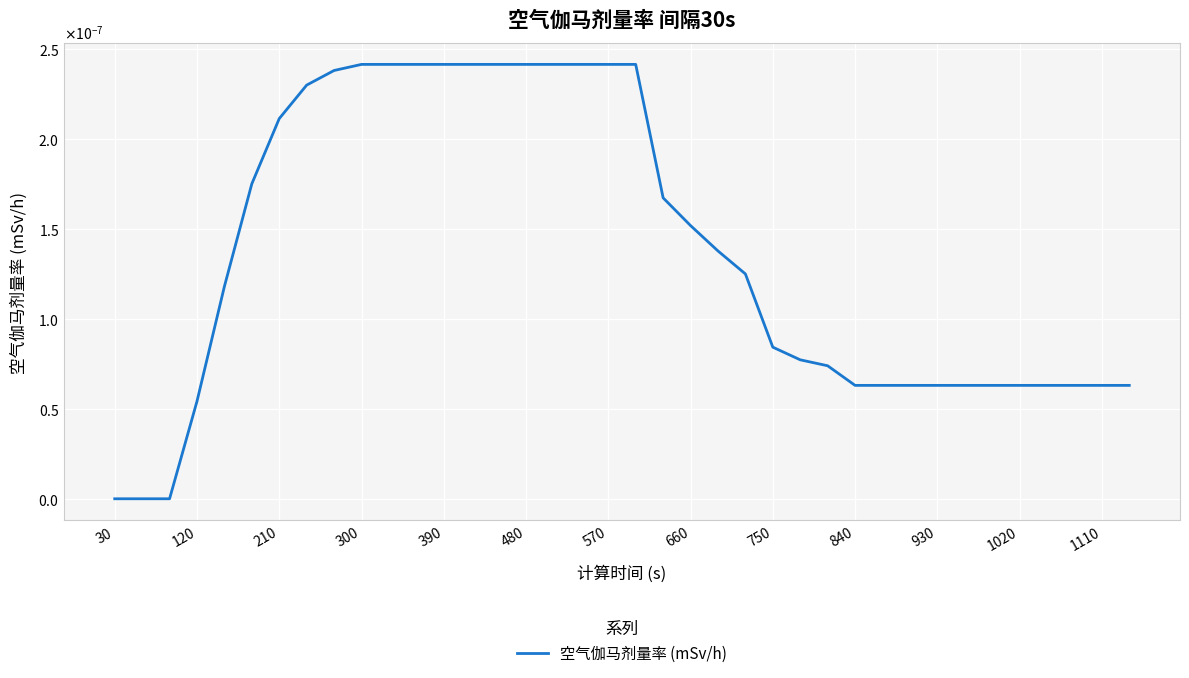

Does the chart have visible grid lines?

Yes